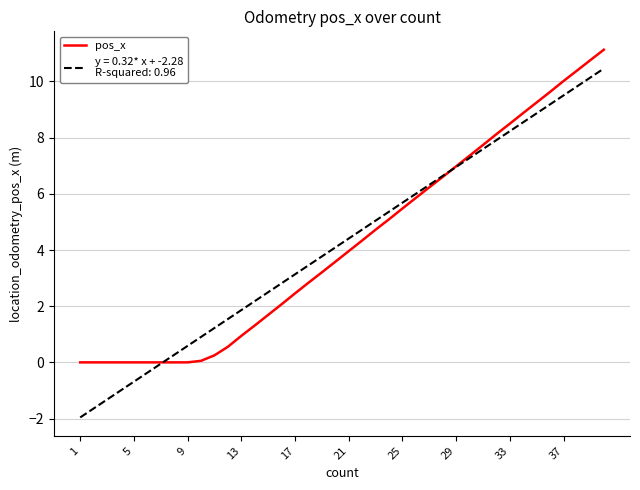

Does the chart have visible grid lines?

Yes